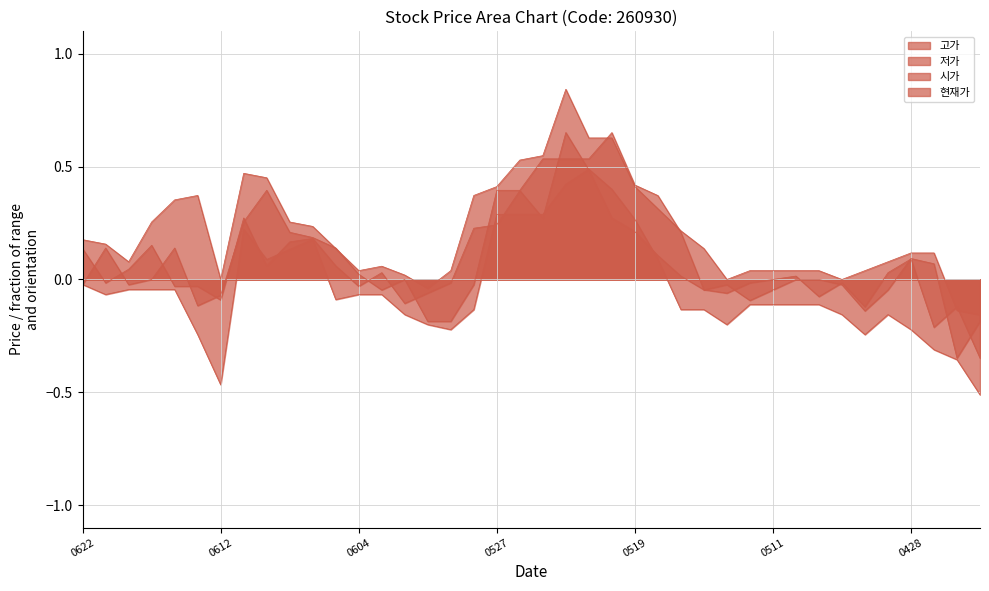

Where do 현재가 and 고가 first cross each other?

20200608 and 20200605